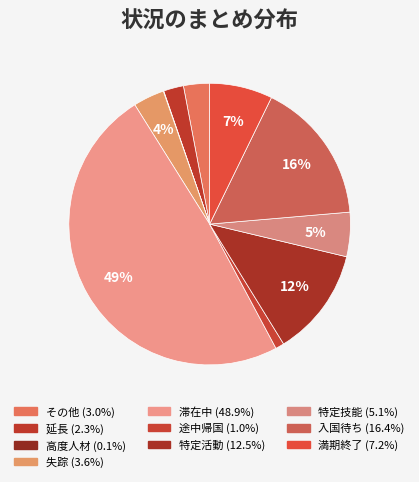

Rank the categories by value from highest to lowest.

滞在中, 入国待ち, 特定活動, 満期終了, 特定技能, 失踪, その他, 延長, 途中帰国, 高度人材